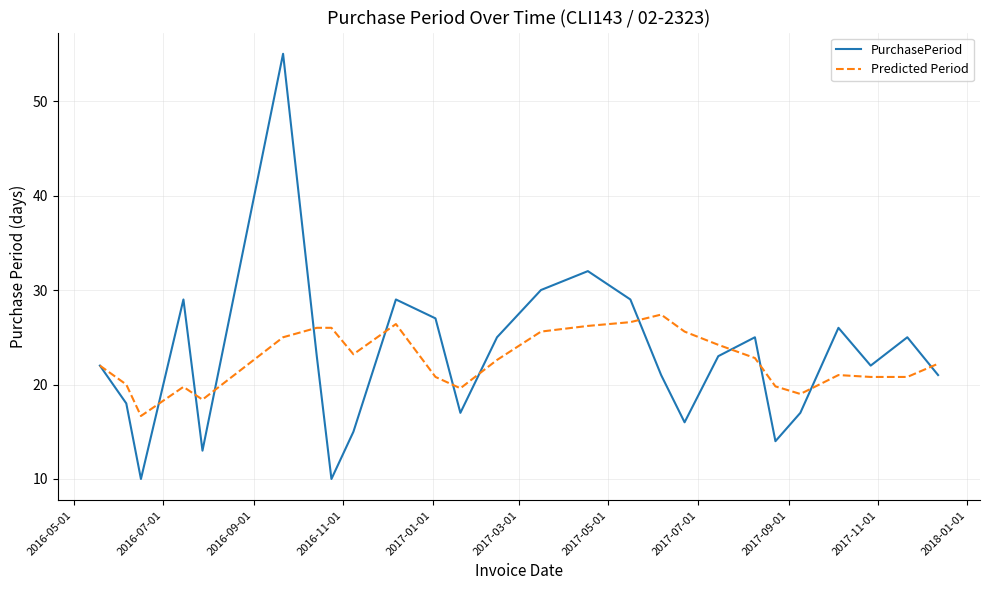

What are all the series names shown in the legend?

PurchasePeriod, Predicted Period